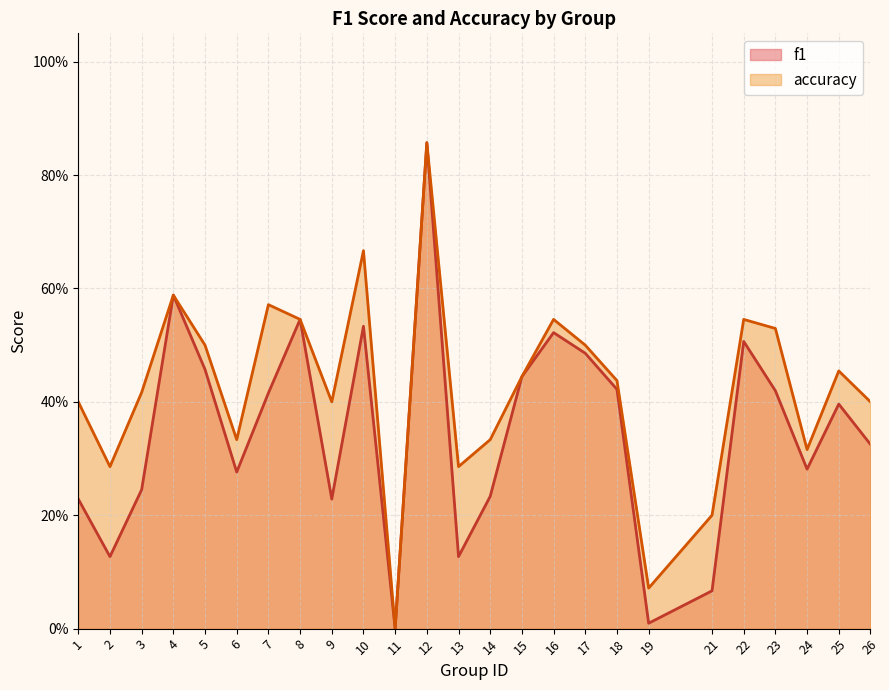

At which label does accuracy reach its peak?

12